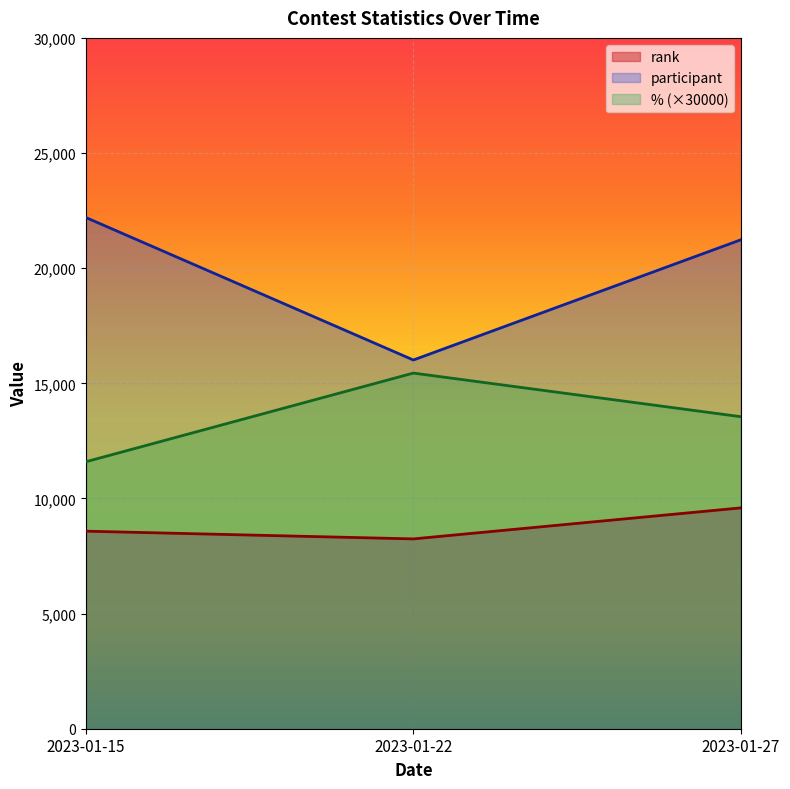

What is the value of the rank point at the 1st from the left?

8579